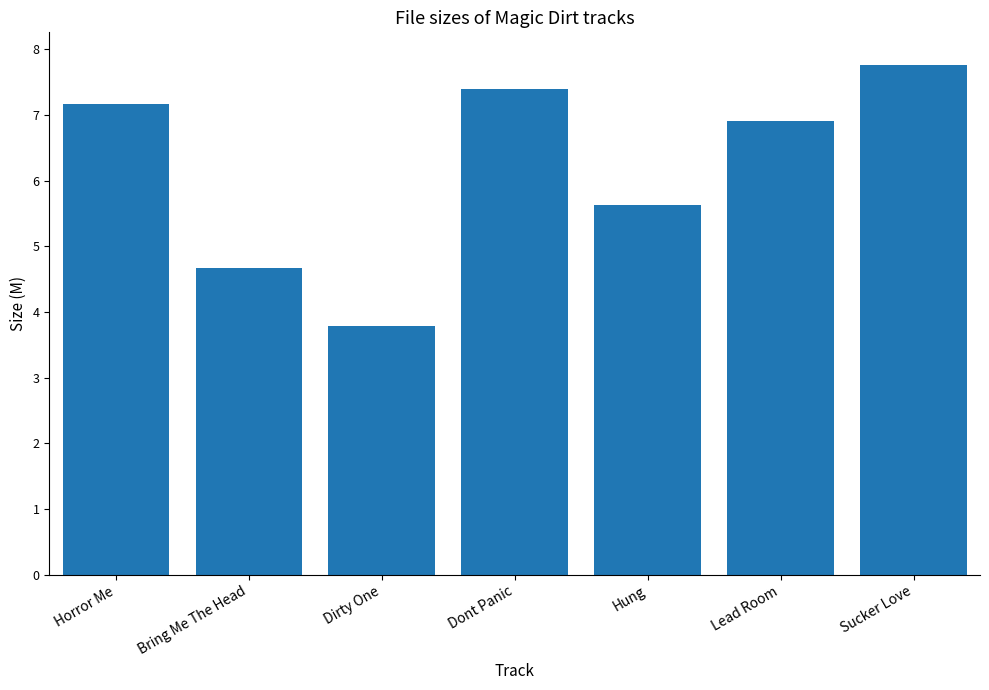

The chart shows a value of 13.7 at Sucker Love. True or false?

False